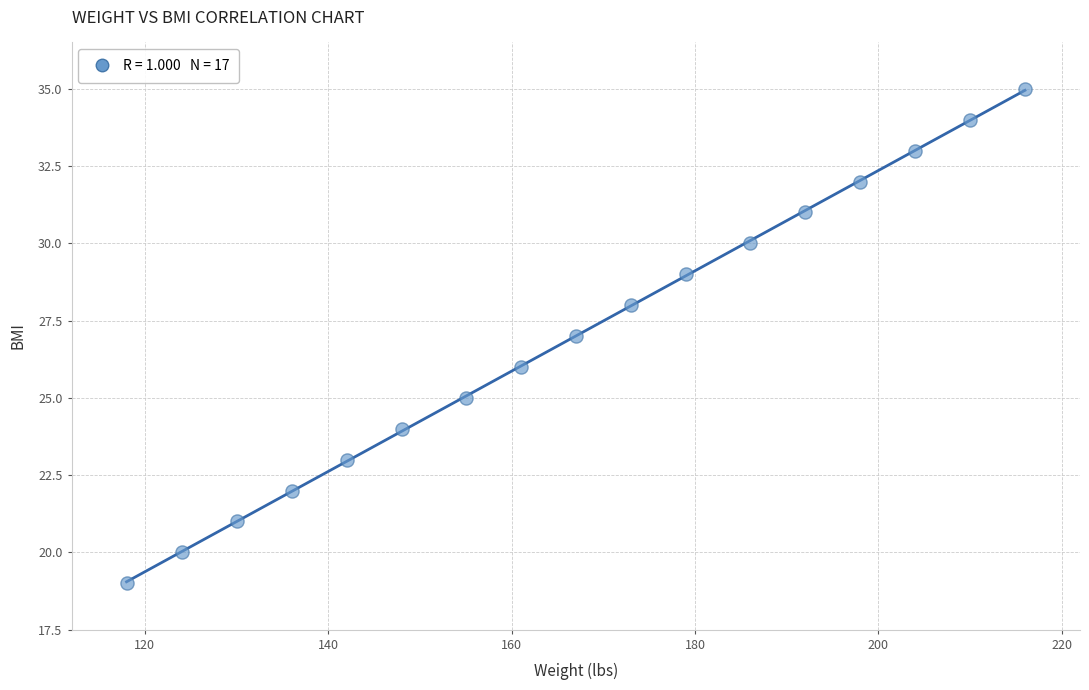

What is the range of Y values (max minus min)?

16